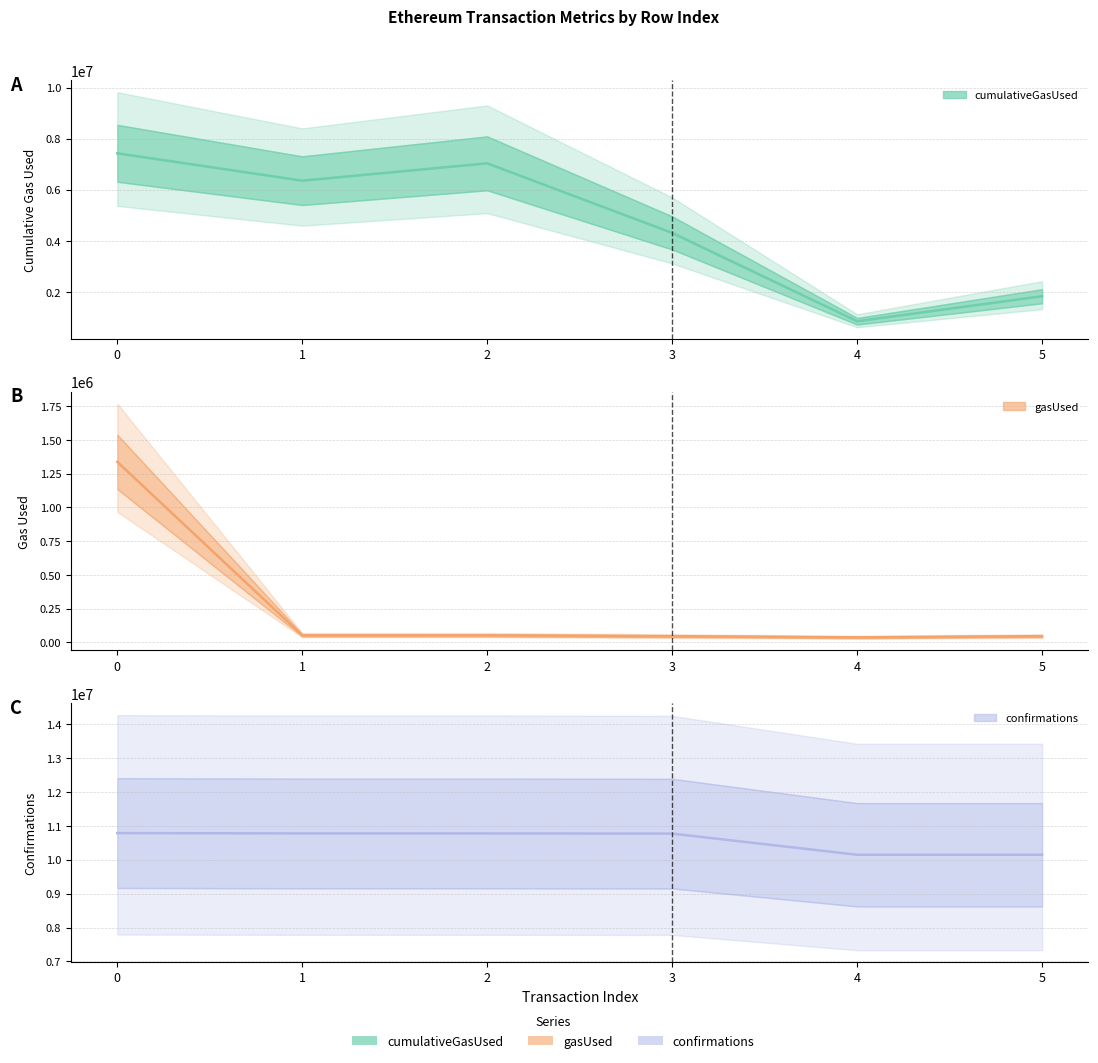

Is it true that gasUsed equals 59451 at 3?

False